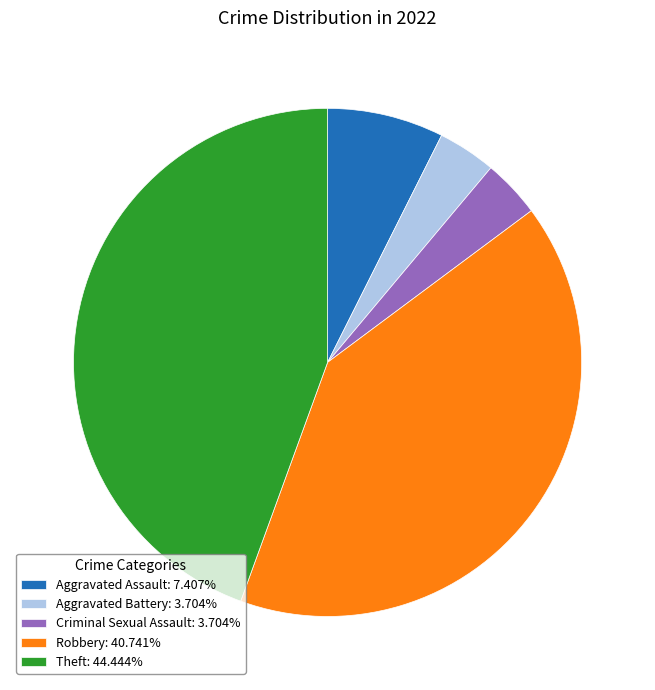

Which has a higher value, Theft or Aggravated Assault?

Theft